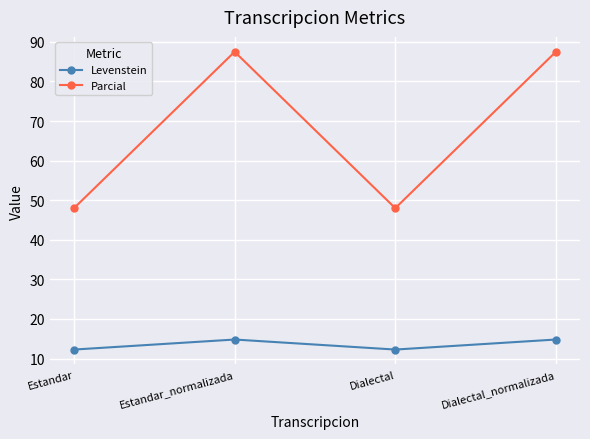

Is it true that Parcial equals 14.0 at Dialectal?

False